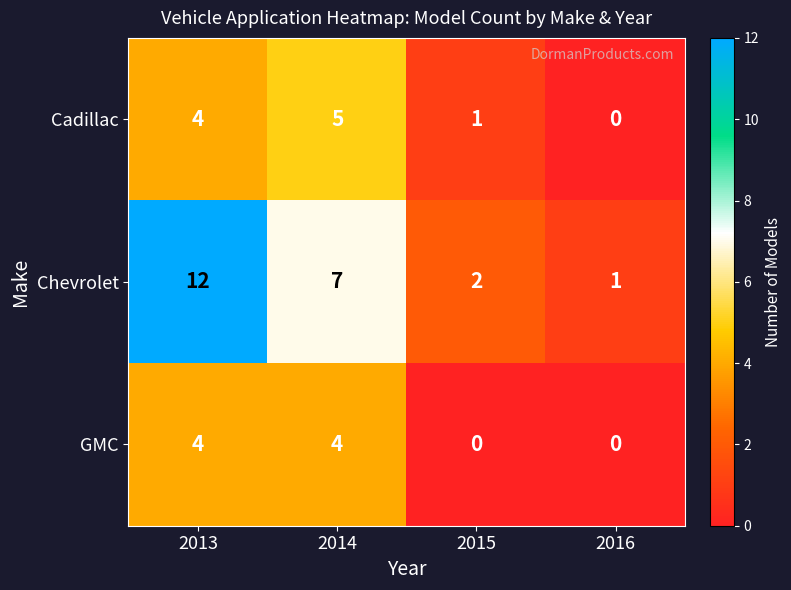

How many positive values does the GMC series have?

2